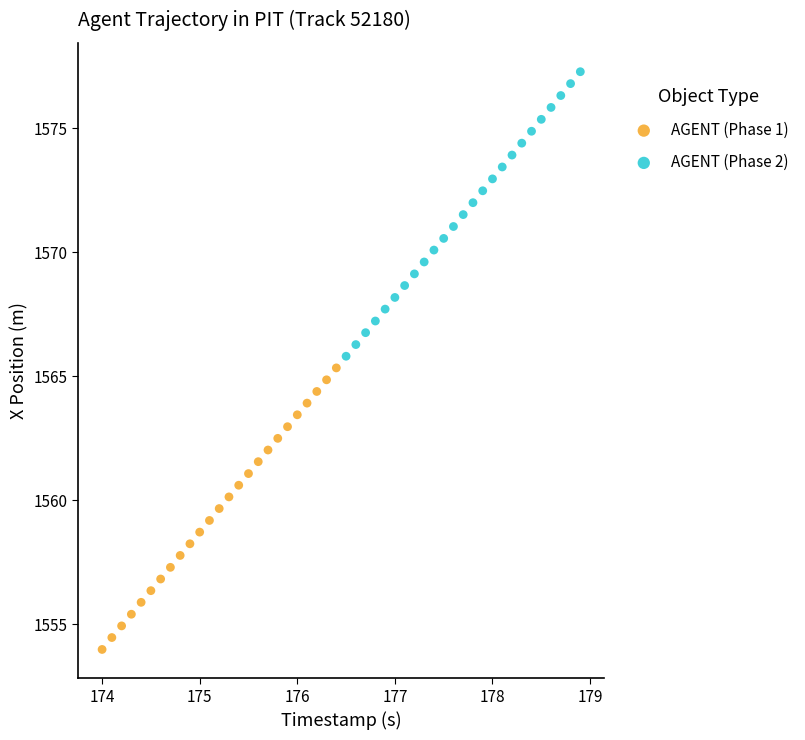

What are all the series names shown in the legend?

AGENT (Phase 1), AGENT (Phase 2)